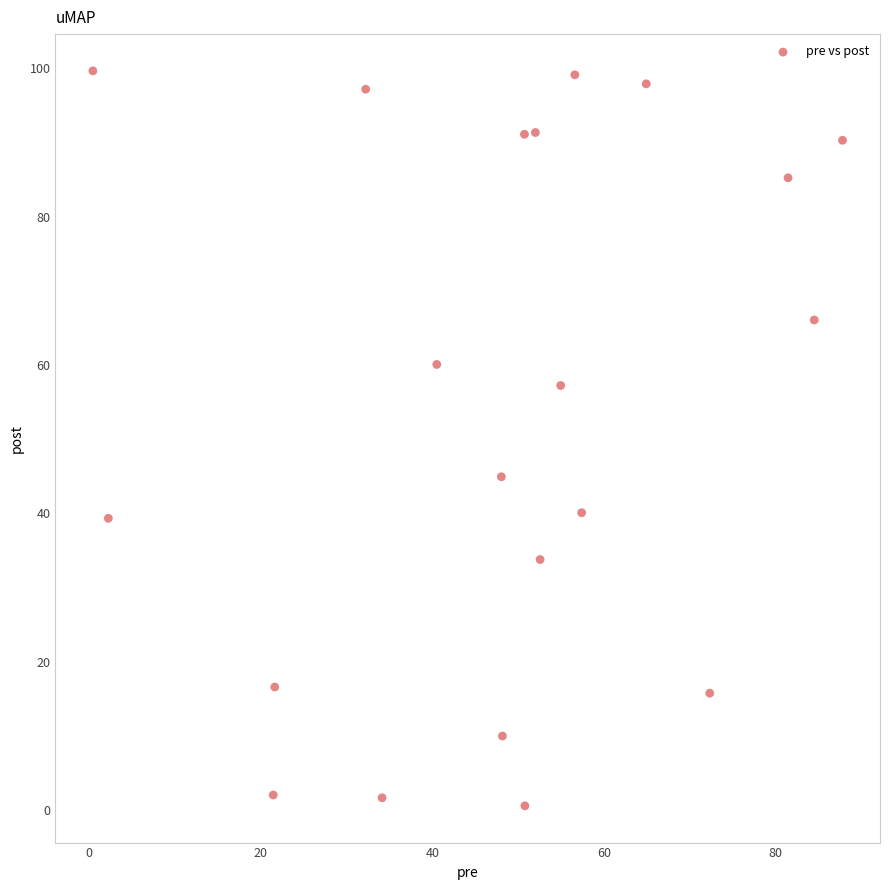

What is the range of X values (max minus min)?

87.3